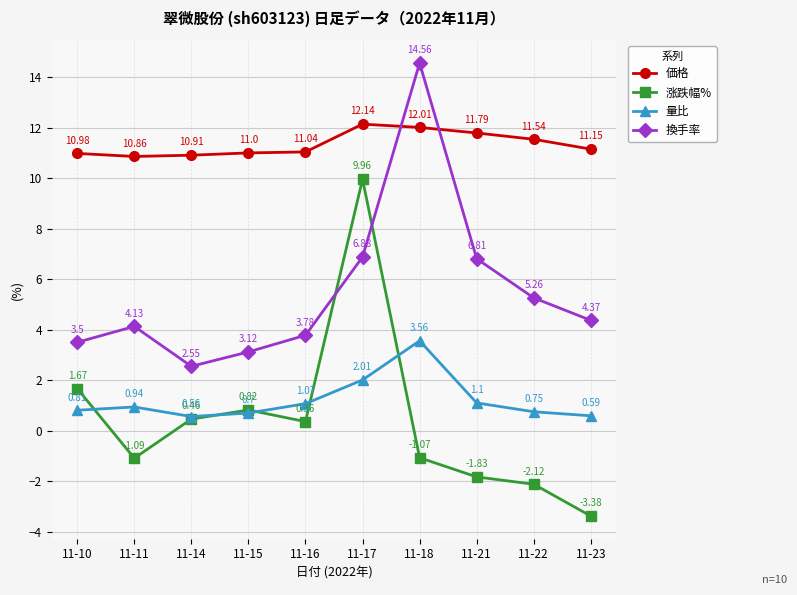

Which label corresponds to the smallest value in the chart?

11-23